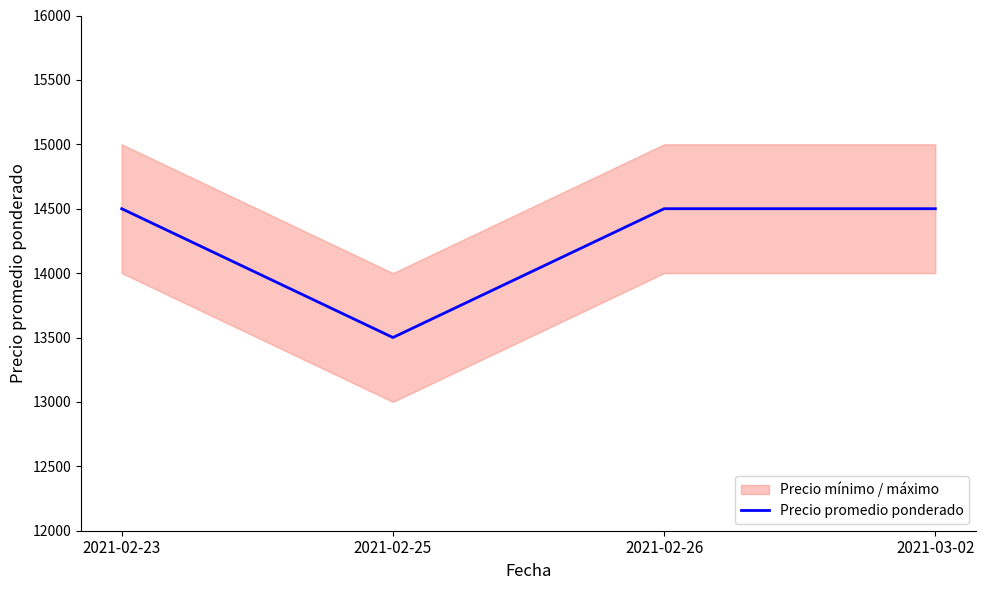

Is it true that the value at 2021-02-26 is 14500?

True